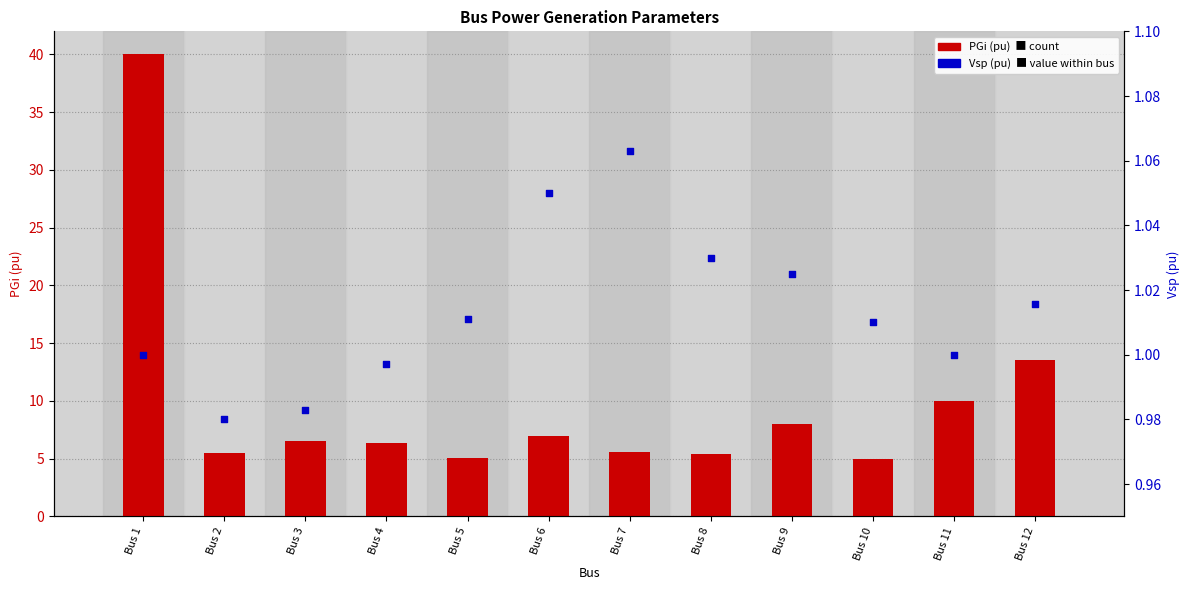

What is the total value across all series at Bus 11?

11.0